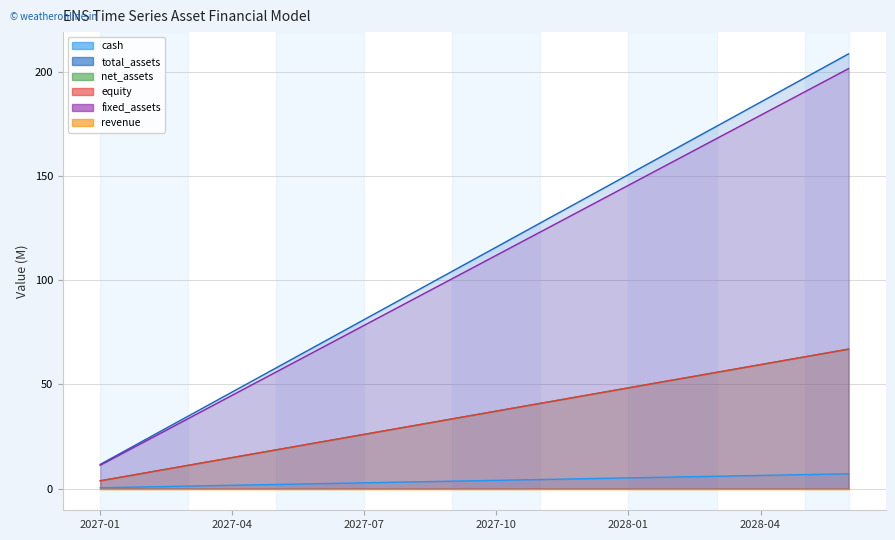

What is the difference between the maximum and minimum values in the total_assets series?

197.1